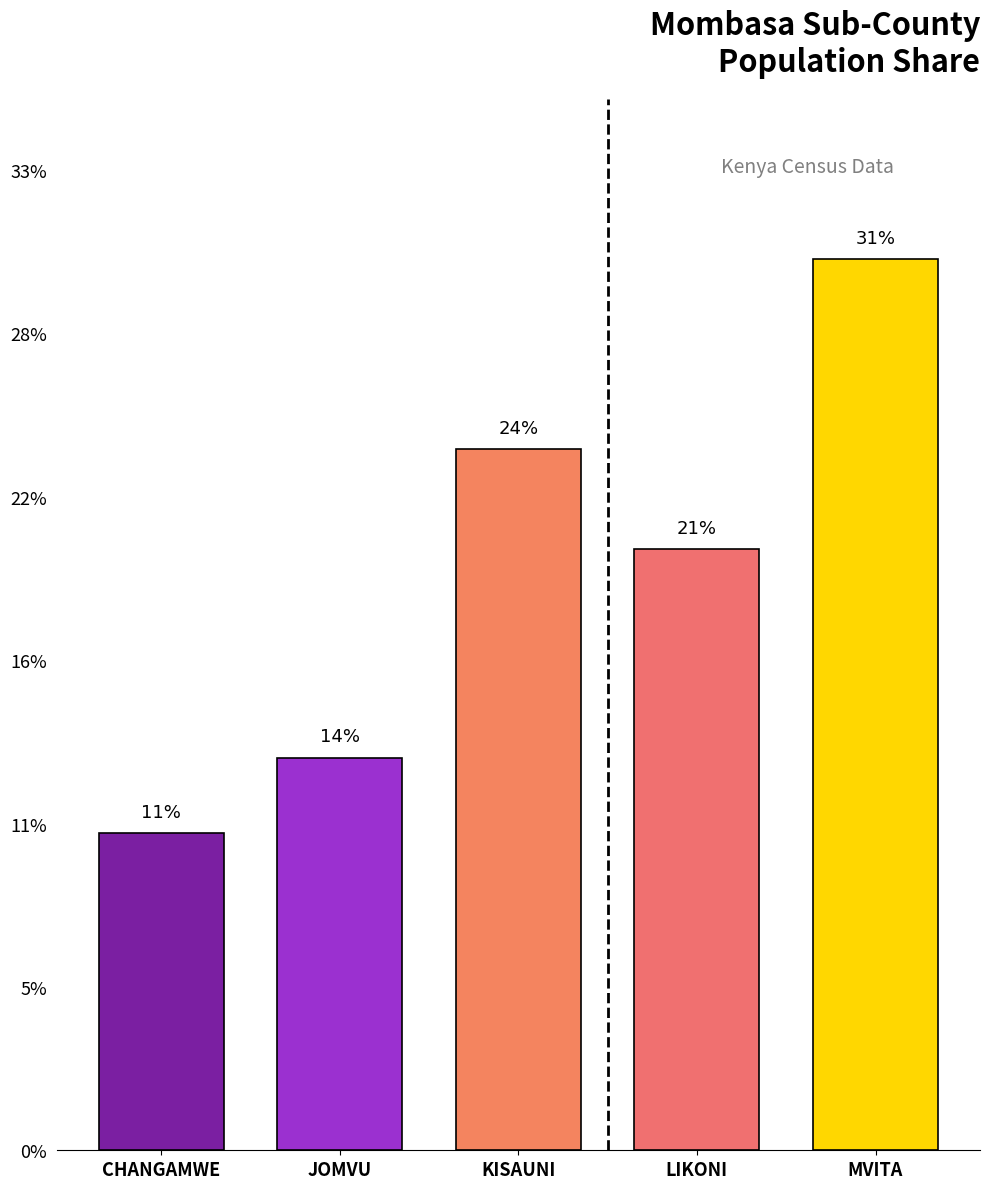

Does the chart contain any negative values?

No